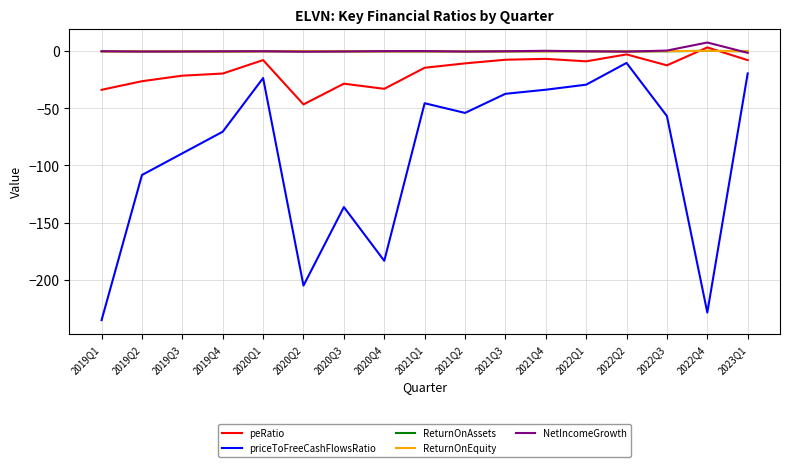

The value of peRatio at 2020Q4 is -32.9. True or false?

True